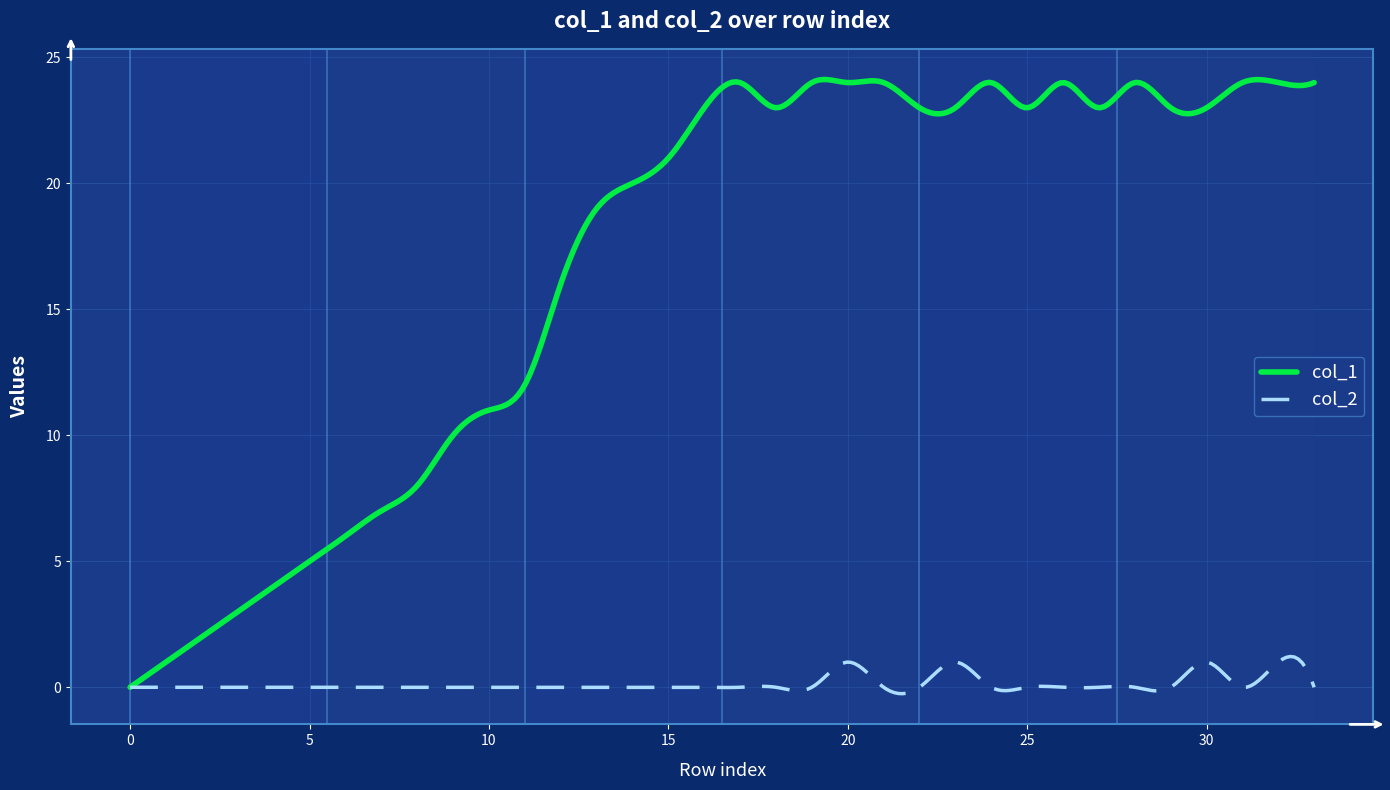

Rank the series by their maximum value, from lowest to highest.

col_2, col_1